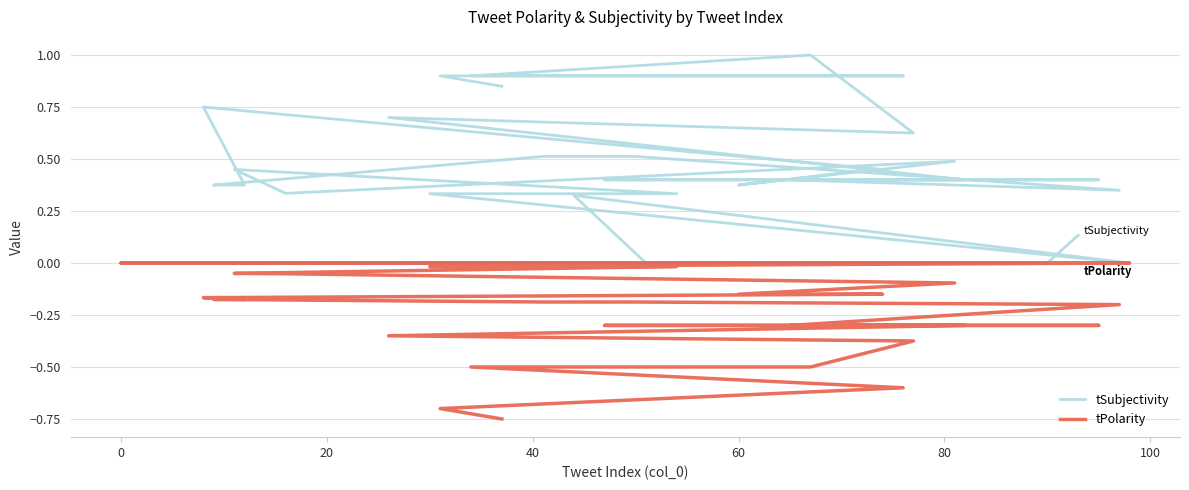

What are all the series names shown in the legend?

tSubjectivity, tPolarity